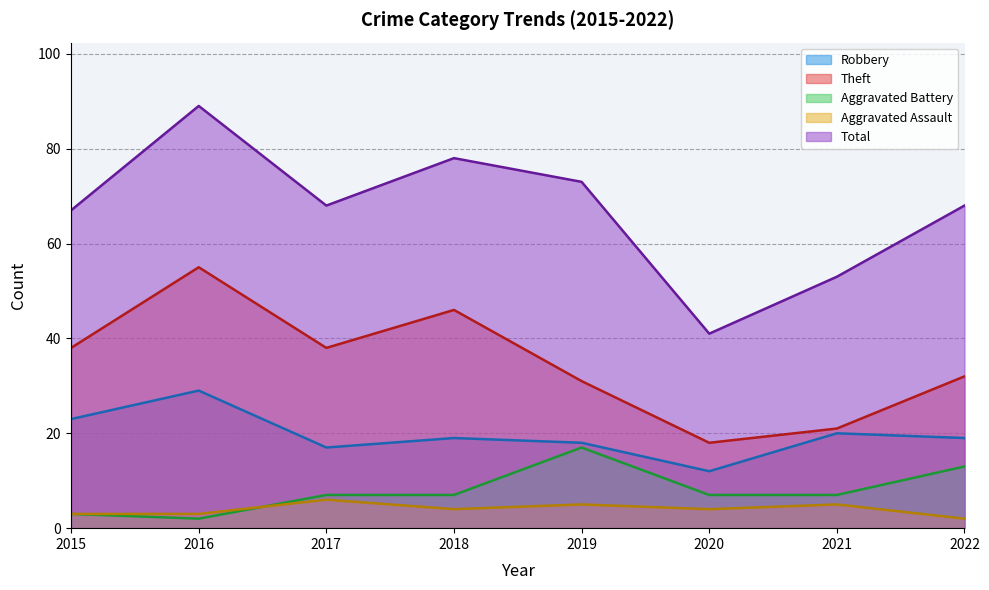

What is the value of the Theft point at the 2nd from the left?

55